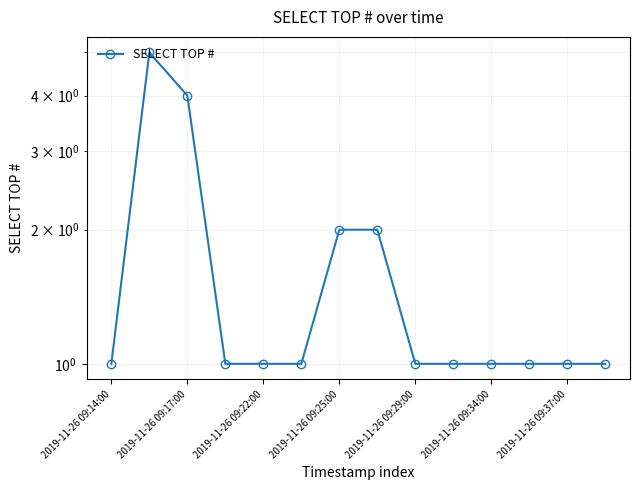

What is the difference between the second highest and second lowest values?

3